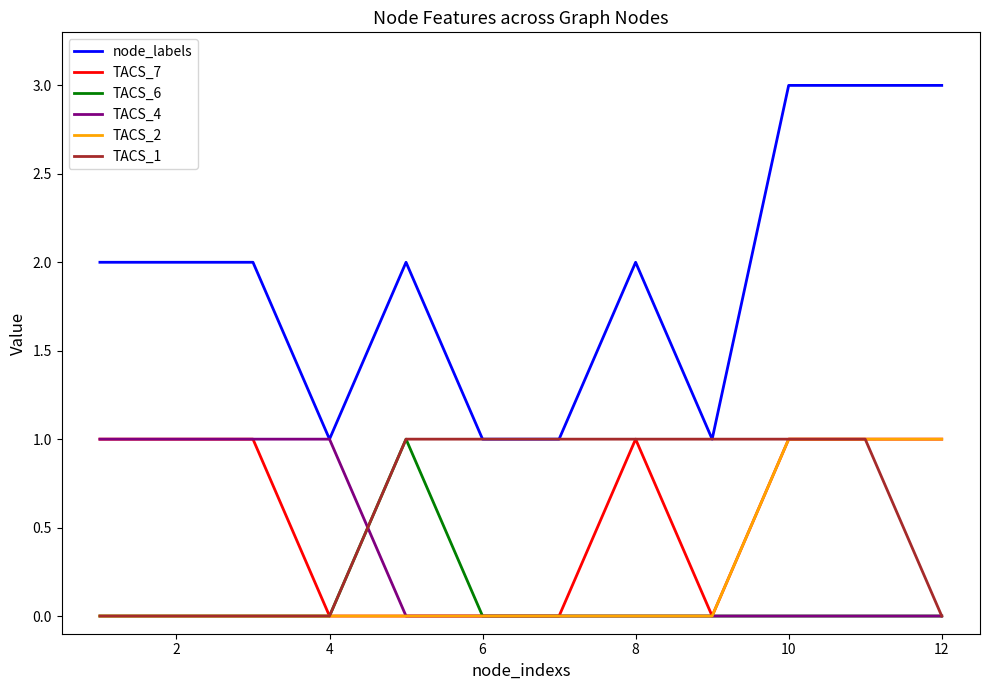

What is the greatest value displayed?

3